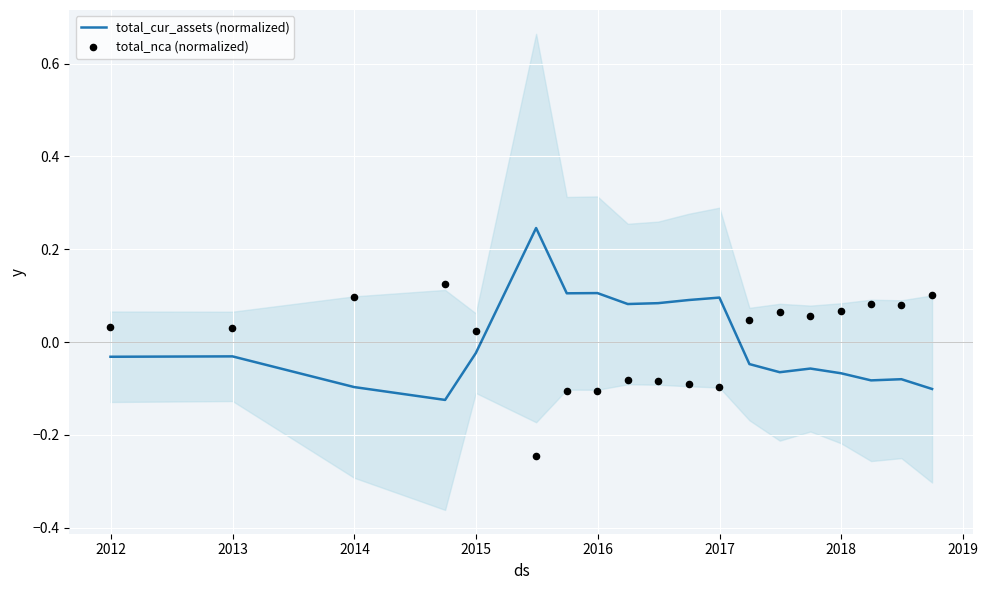

What are all the series names shown in the legend?

total_cur_assets (normalized), total_nca (normalized)